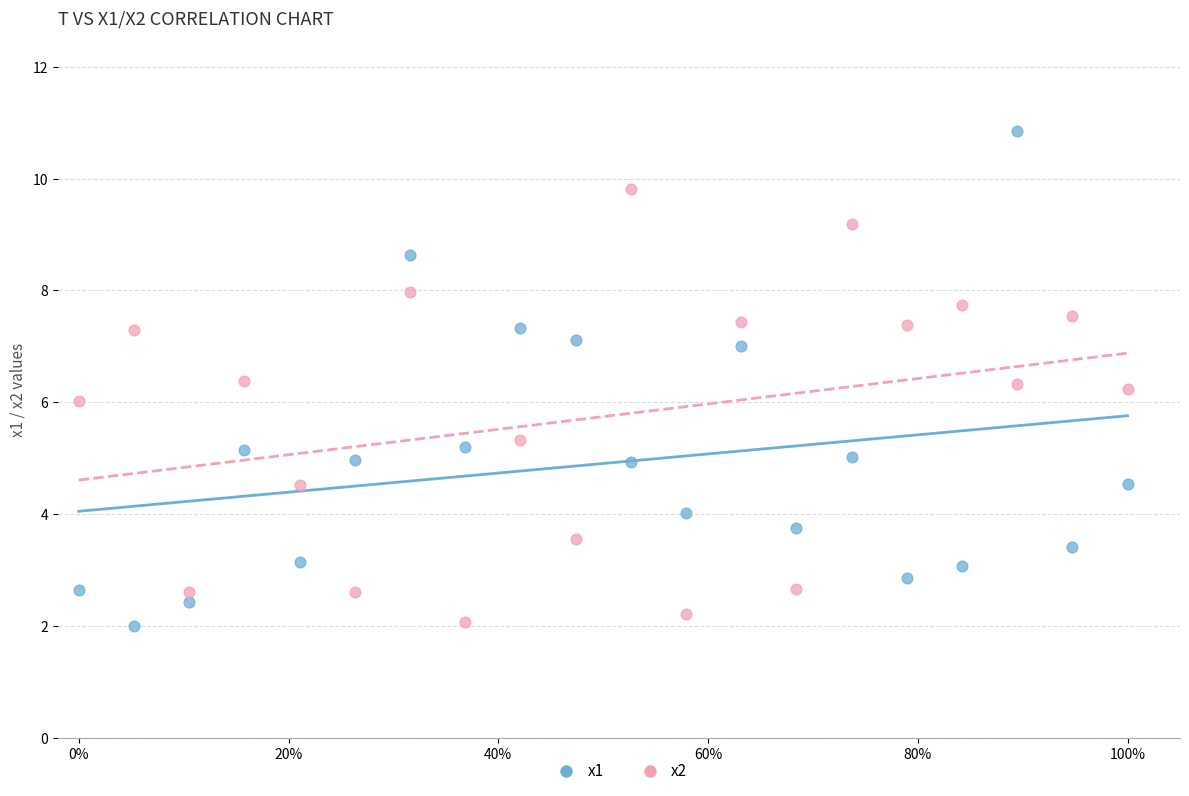

Across all data points, what is the range of Y values (max minus min)?

8.8